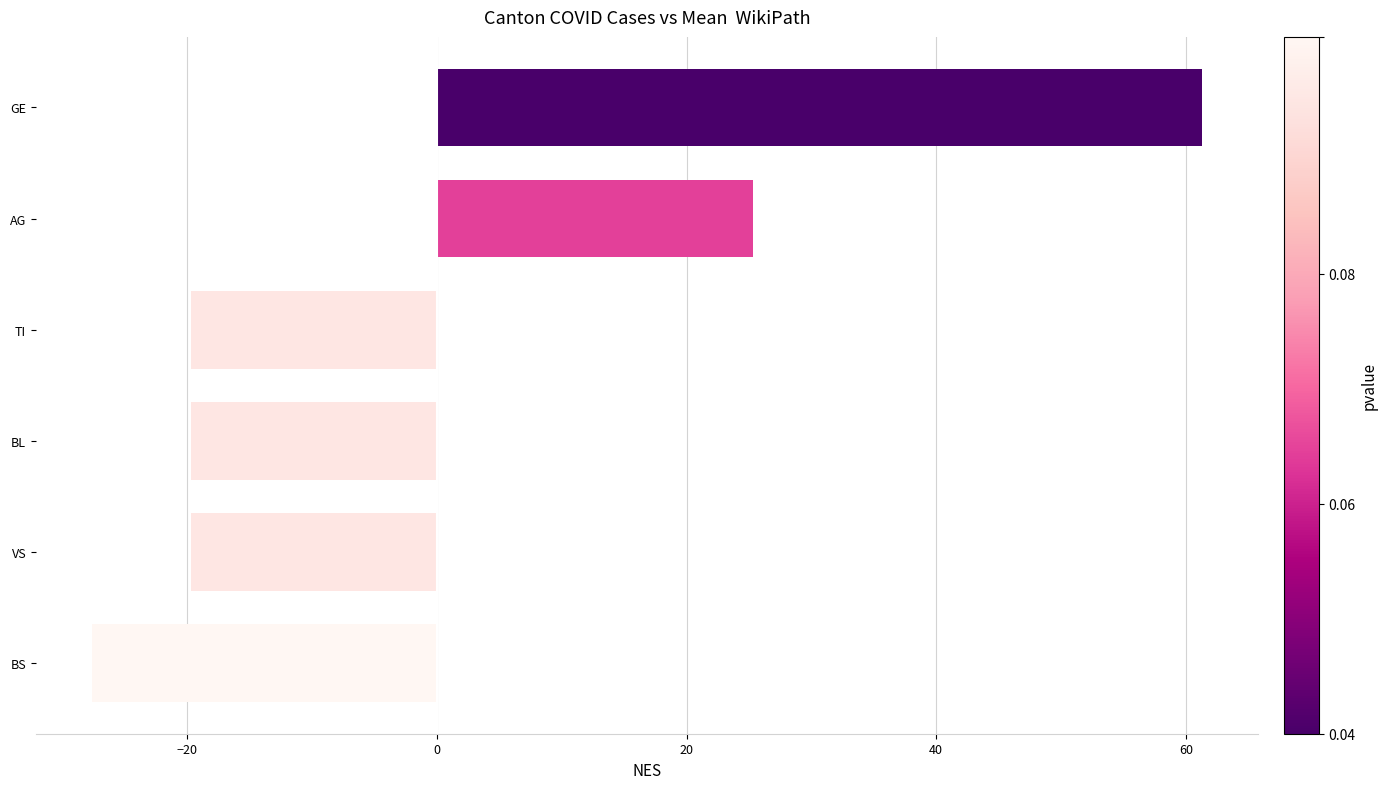

Count the number of values greater than -19.

2